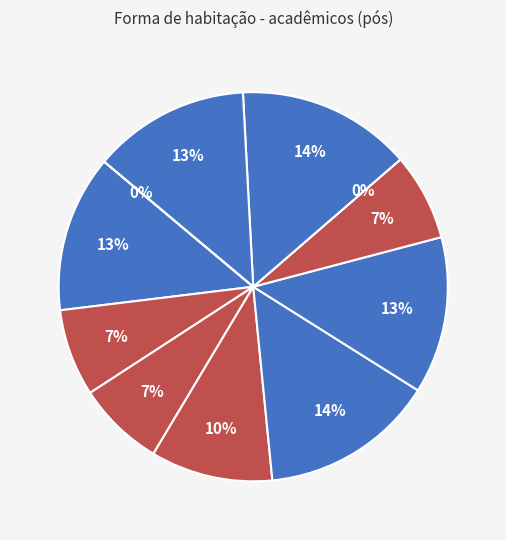

Which category has the smallest portion of the pie?

H